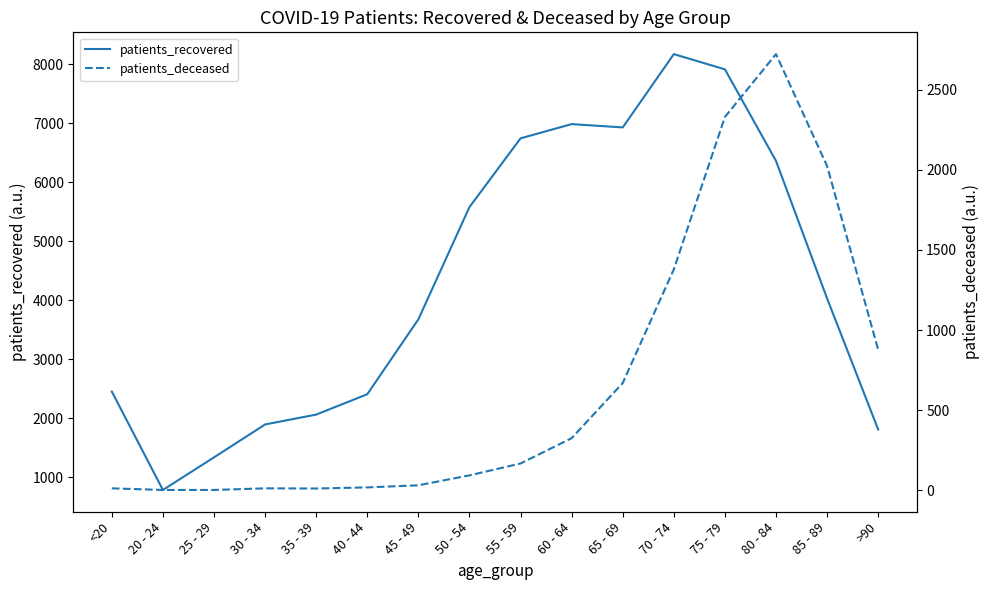

Where does the patients_recovered series first go above 4033?

50 - 54